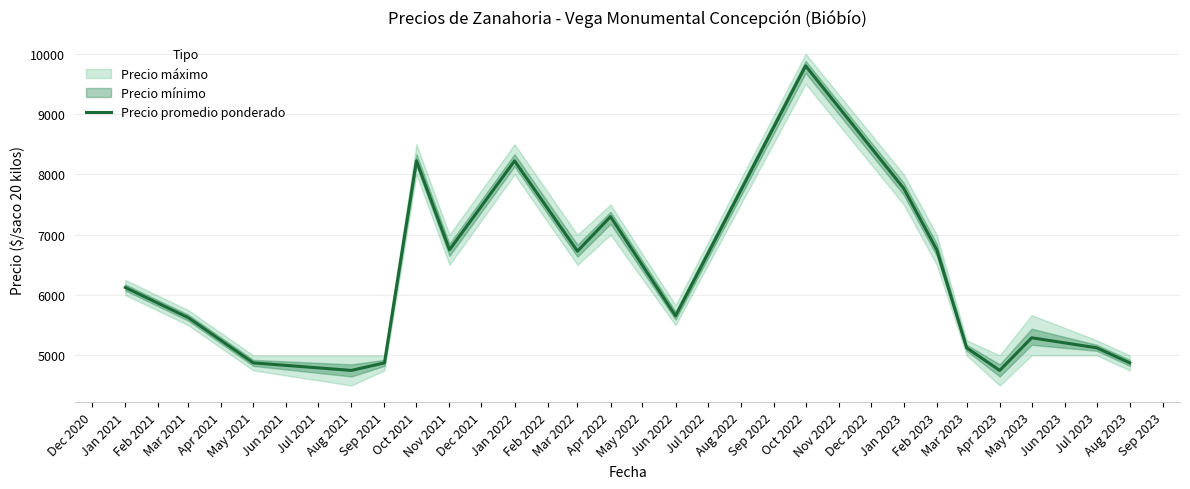

What is the sum of all values?

118617.0